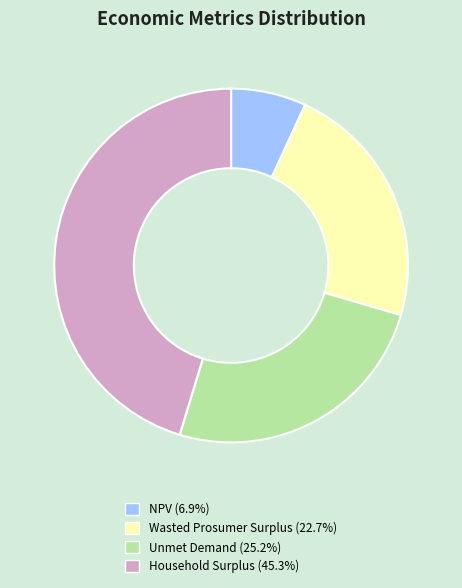

Between Unmet Demand and NPV, which is larger?

Unmet Demand